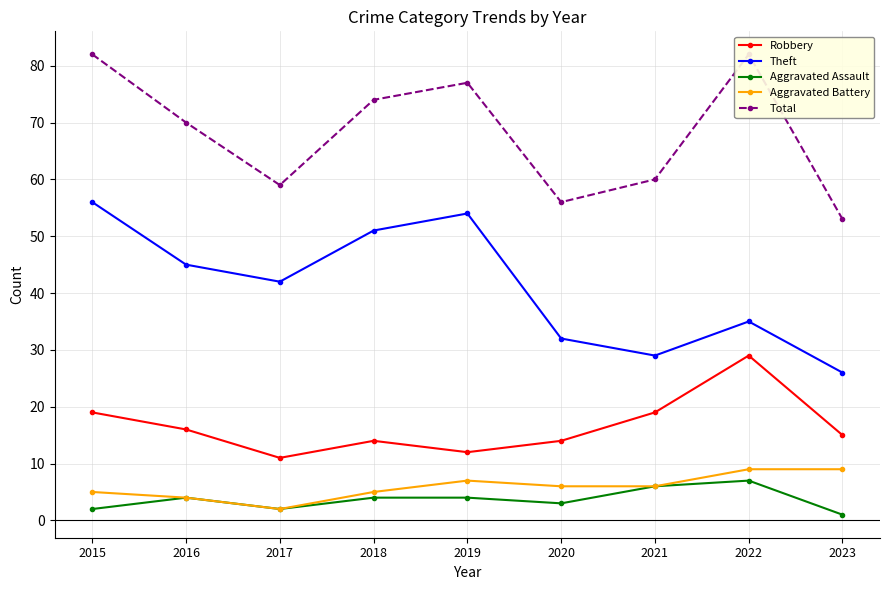

What is the highest value of the Total series?

82